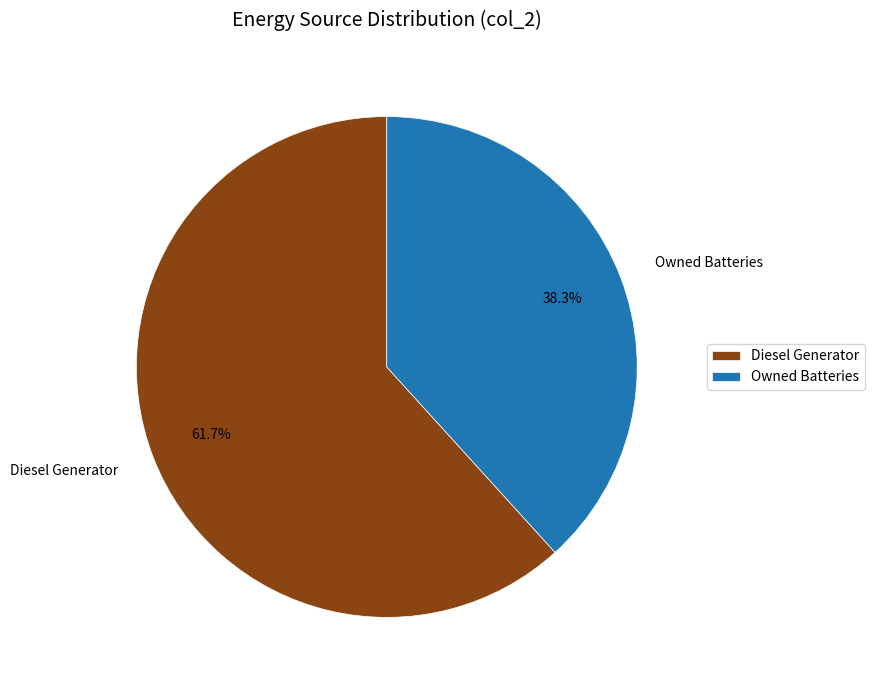

Between Diesel Generator and Owned Batteries, which is larger?

Diesel Generator